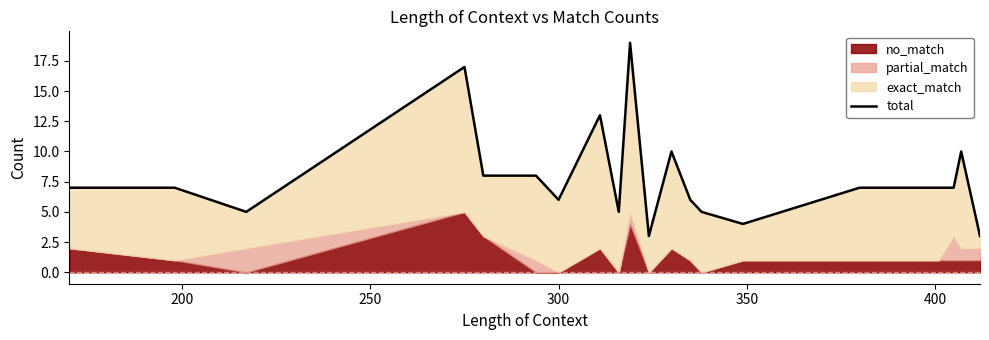

True or false: the data shows 4 at 10.

False